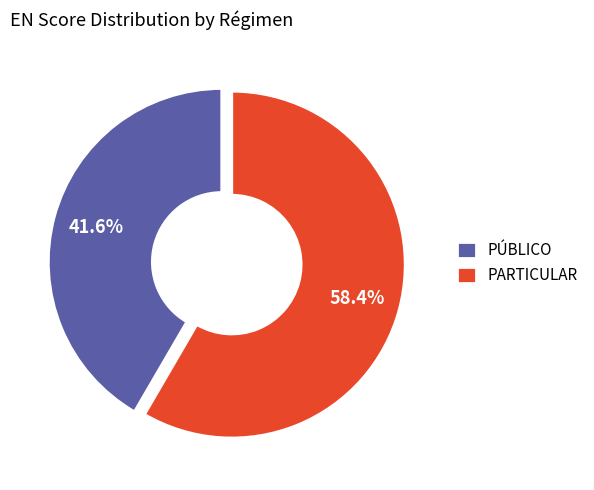

Which slice is the largest?

PARTICULAR